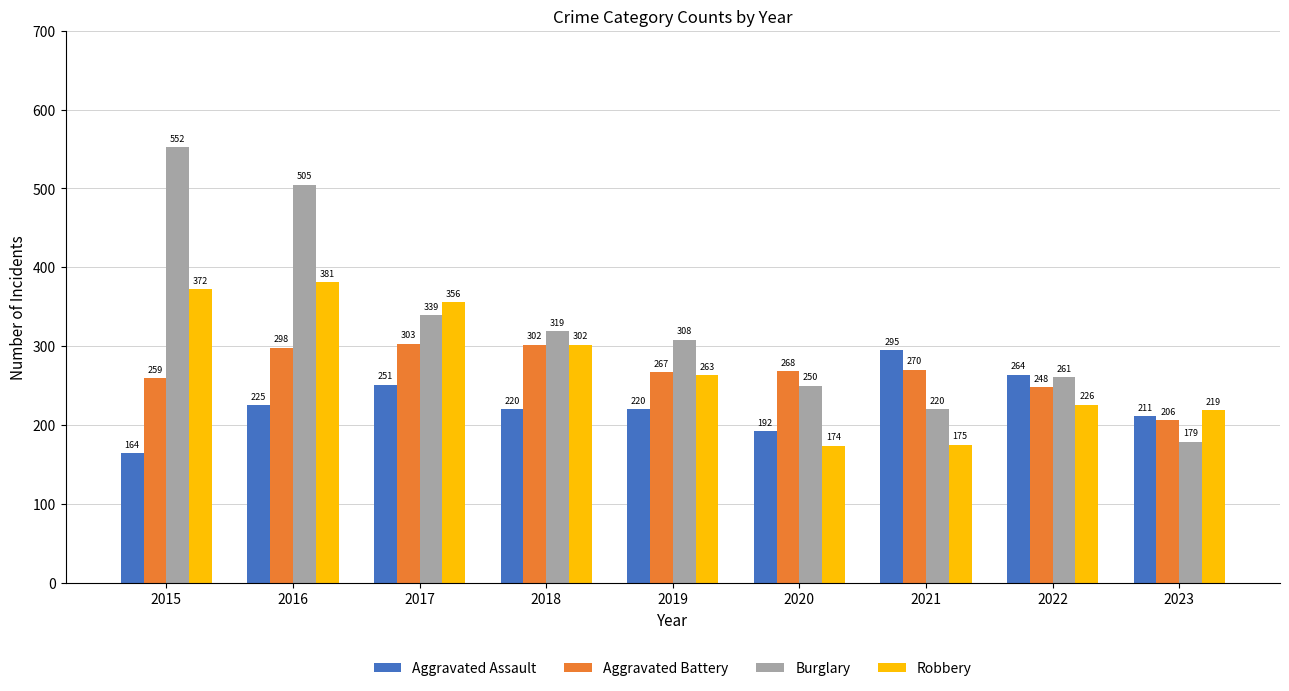

At how many categories does at least one series exceed 482?

2